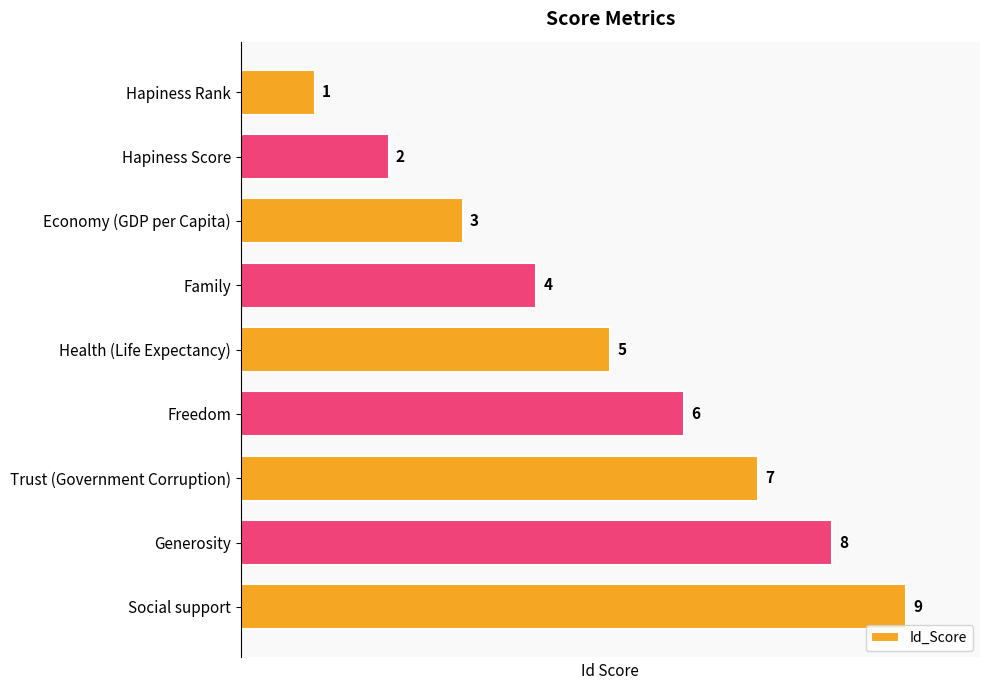

How many categories are shown in the chart?

9